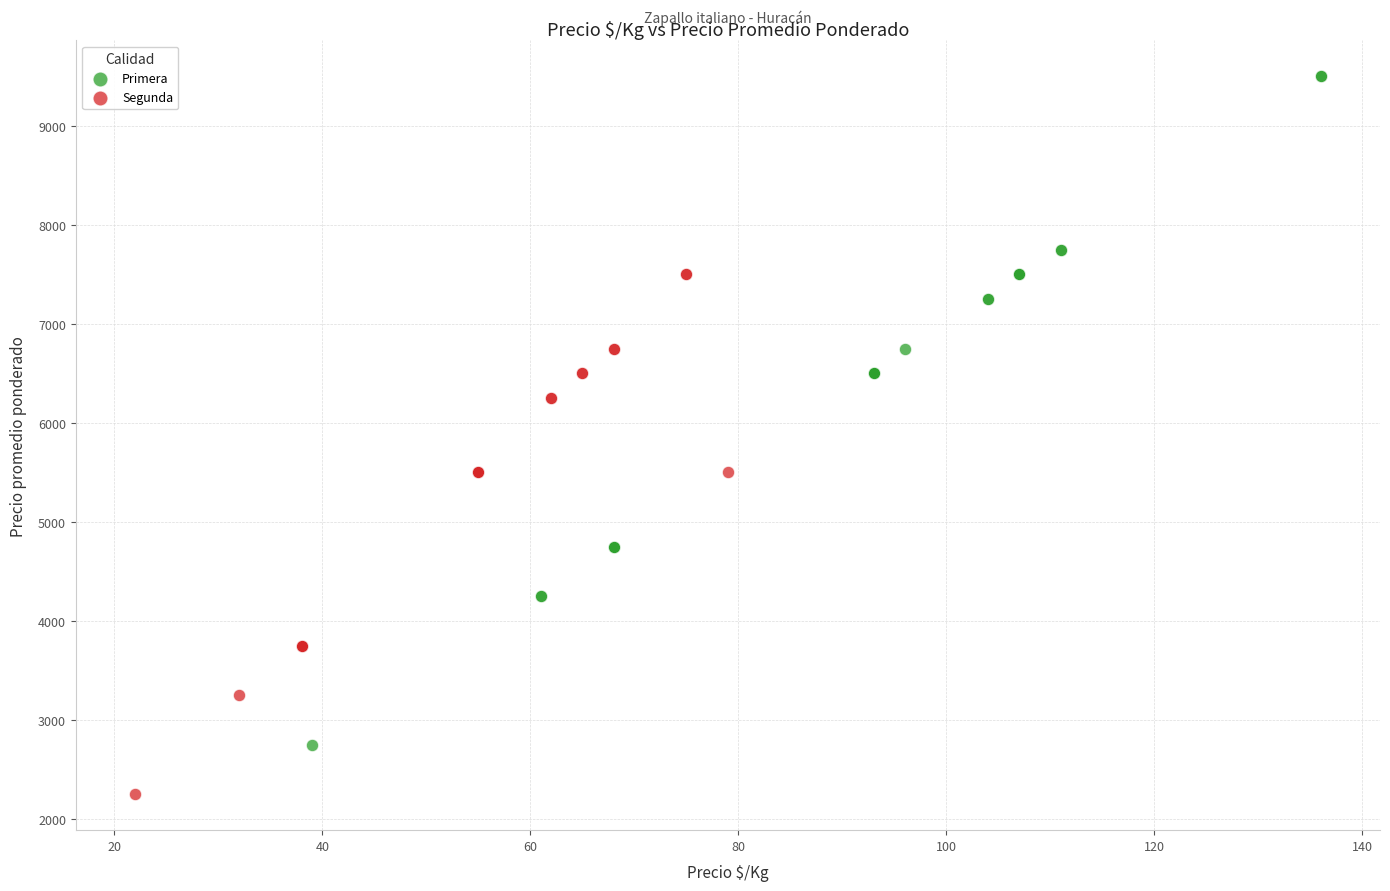

What are all the series names shown in the legend?

Primera, Segunda